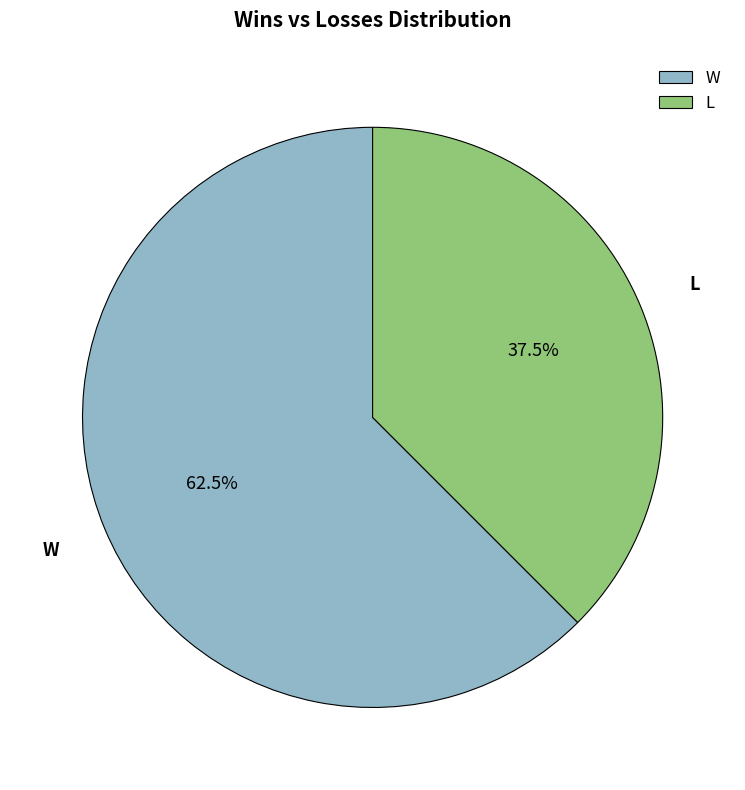

Rank the categories by value from lowest to highest.

L, W